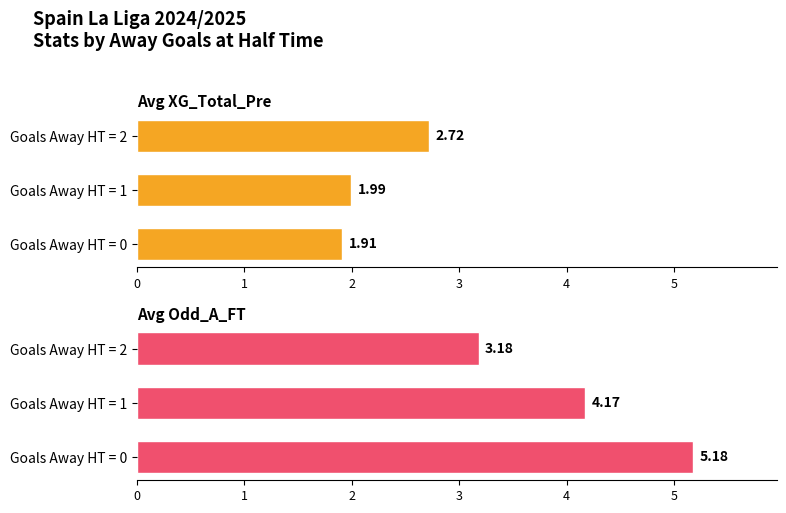

What is the difference between the maximum and second lowest values in the Avg Odd_A_FT series?

1.0